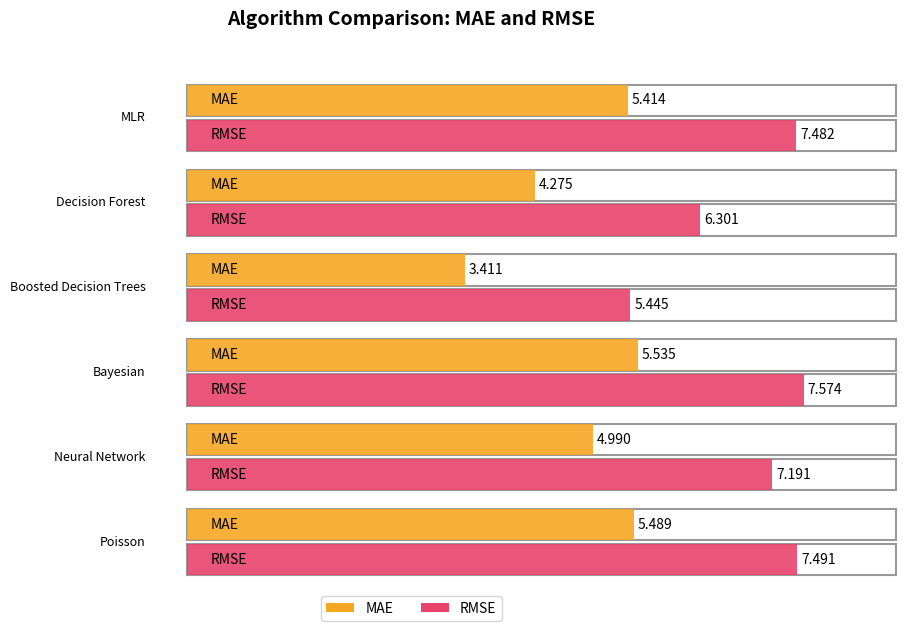

Which series has the largest total across all categories?

RMSE